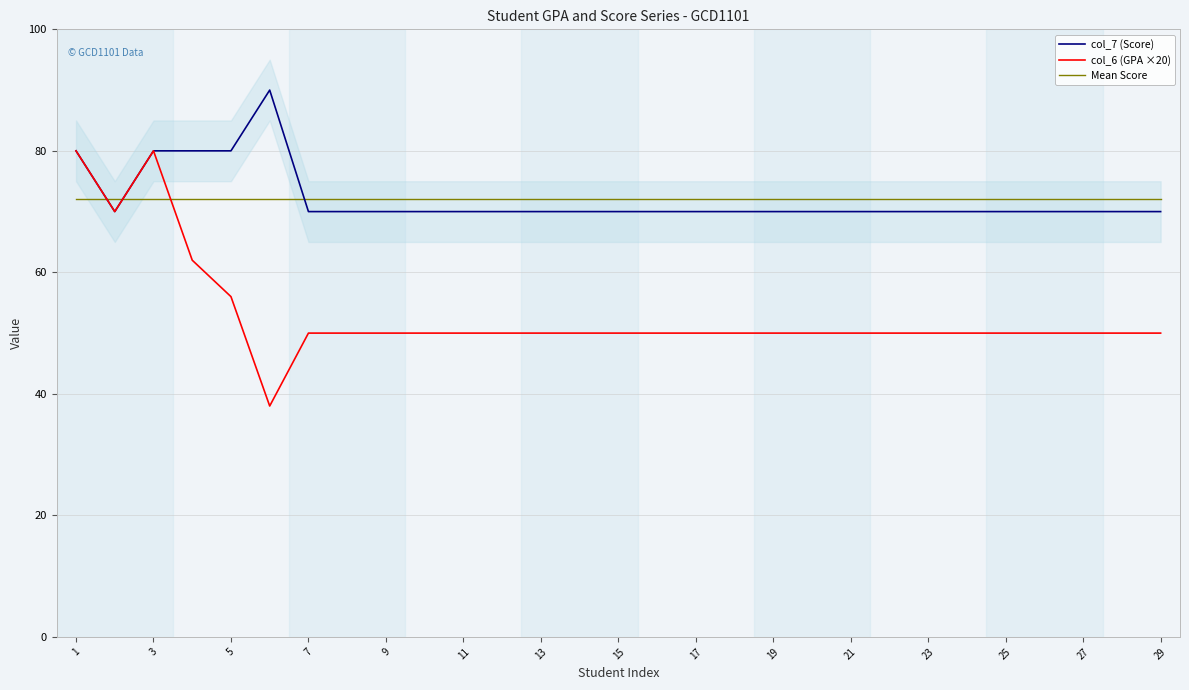

Reading right to left, list all the values displayed in this chart.

col_7 (Score): 70.0	70.0	70.0	70.0	70.0	70.0	70.0	70.0	70.0	70.0	70.0	70.0	70.0	70.0	70.0	70.0	70.0	70.0	70.0	70.0	70.0	70.0	70.0	90.0	80.0	80.0	80.0	70.0	80.0
col_6 (GPA ×20): 50.0	50.0	50.0	50.0	50.0	50.0	50.0	50.0	50.0	50.0	50.0	50.0	50.0	50.0	50.0	50.0	50.0	50.0	50.0	50.0	50.0	50.0	50.0	38.0	56.0	62.0	80.0	70.0	80.0
Mean Score: 72.1	72.1	72.1	72.1	72.1	72.1	72.1	72.1	72.1	72.1	72.1	72.1	72.1	72.1	72.1	72.1	72.1	72.1	72.1	72.1	72.1	72.1	72.1	72.1	72.1	72.1	72.1	72.1	72.1